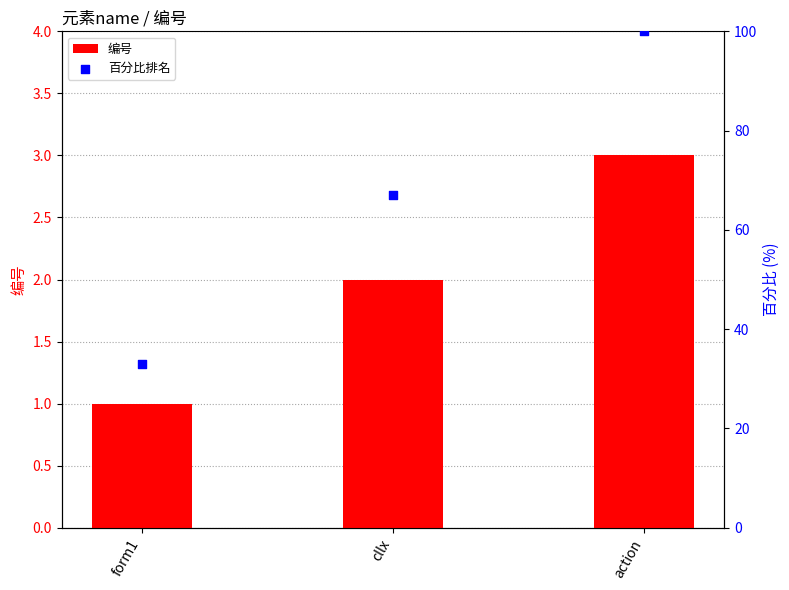

Which series has the largest total across all categories?

百分比排名